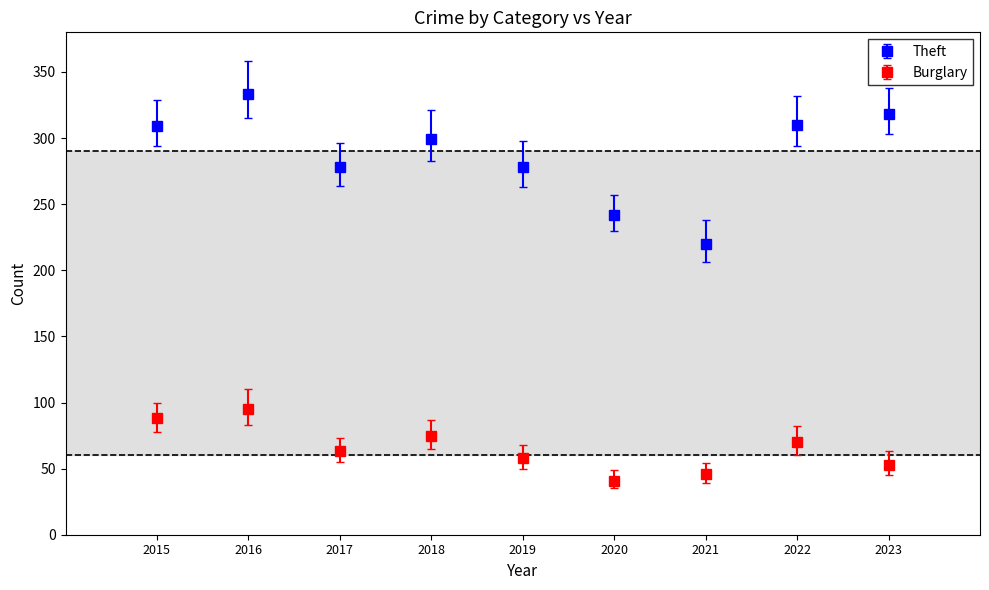

What is the difference between the highest and lowest values at 2022?

240